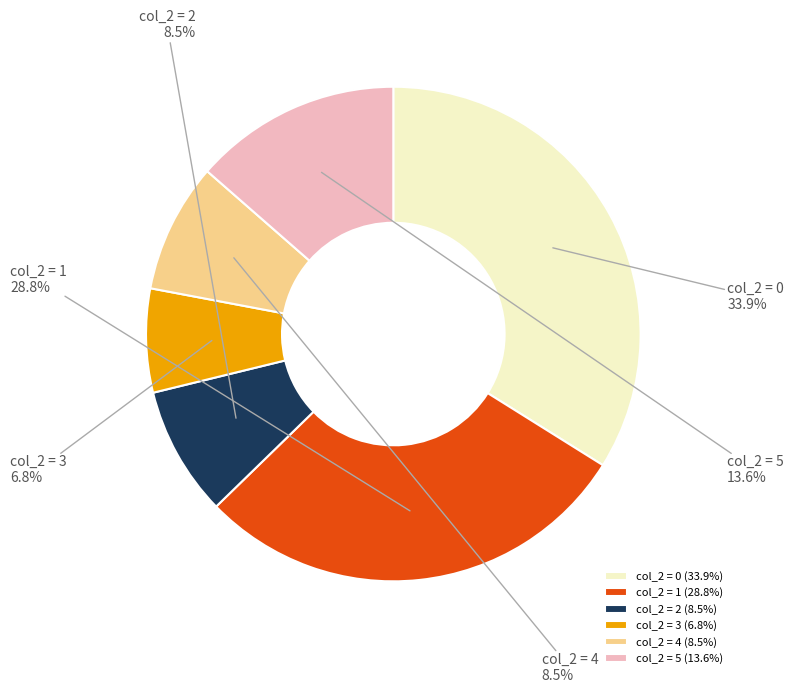

What portion of the pie excludes col_2 = 2?

91.5%